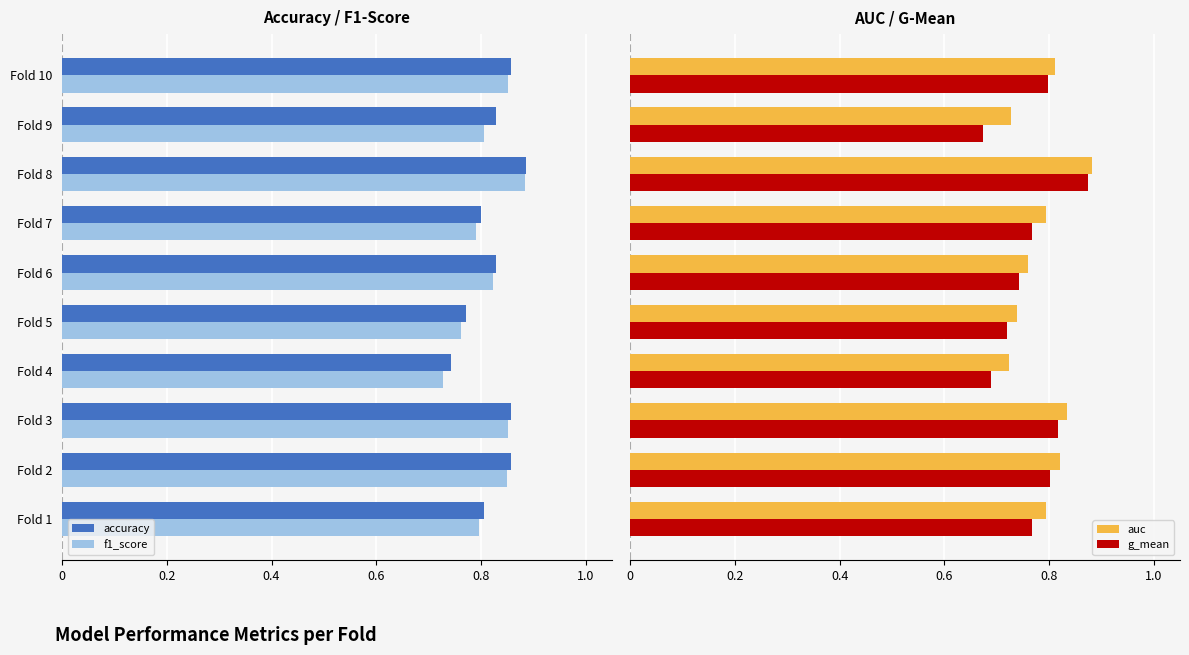

How many auc values are between 0 and 1?

10